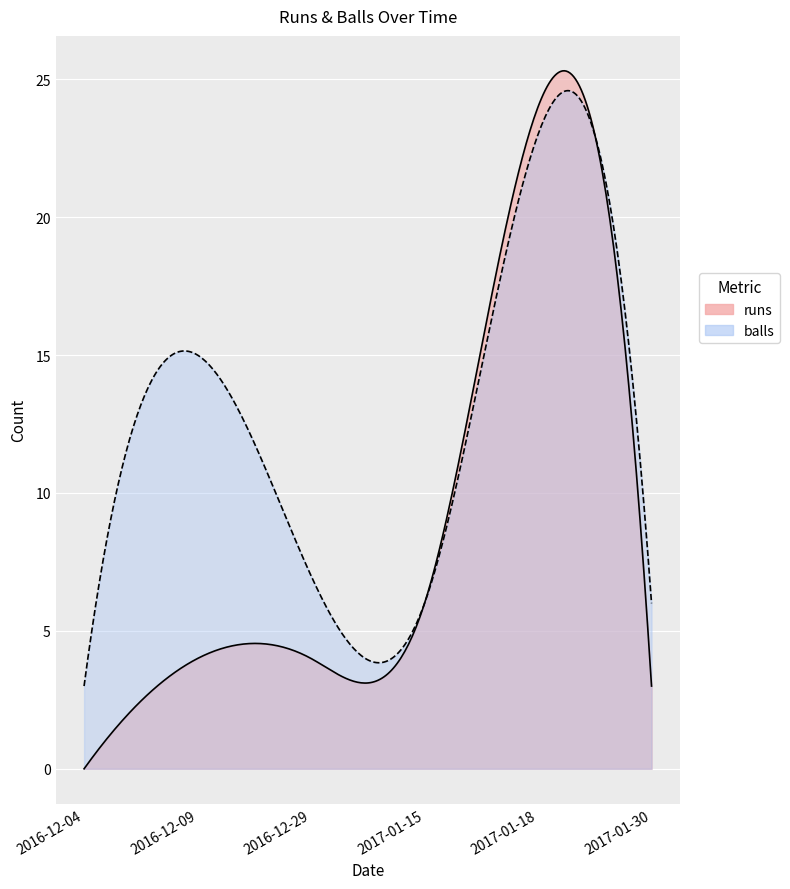

True or false: balls has a value of 6 at 2017-01-30.

True